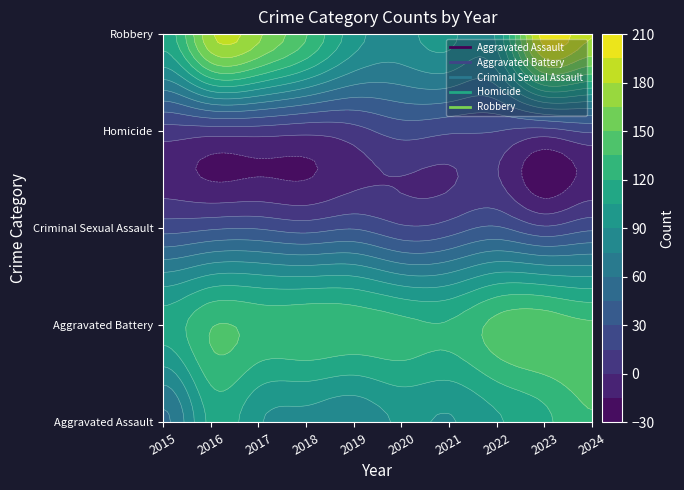

Reading left to right, transcribe all the data shown in this chart.

Aggravated Assault: 57	109	92	86	80	92	89	103	116	134
Aggravated Battery: 111	134	130	131	129	125	122	140	145	138
Criminal Sexual Assault: 24	28	29	24	29	18	22	32	18	27
Homicide: 8	7	7	4	9	21	17	15	9	17
Robbery: 111	177	168	136	97	85	94	93	202	181